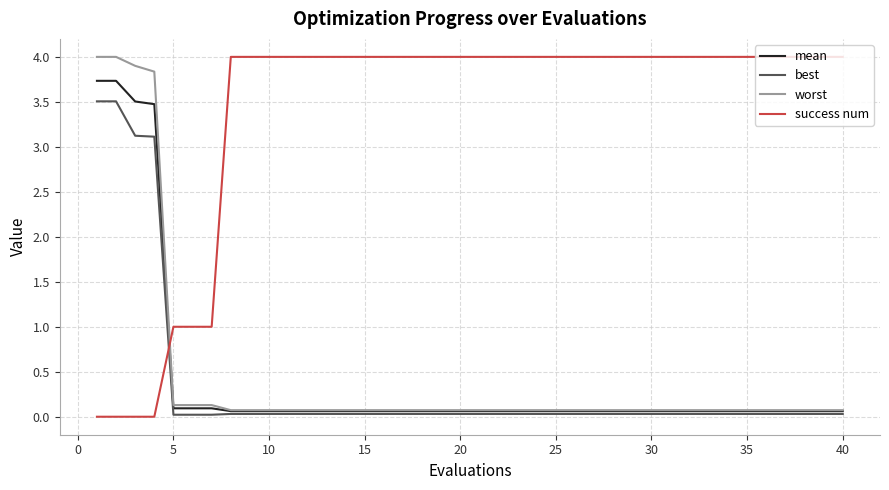

What is the maximum value shown in the chart?

4.0